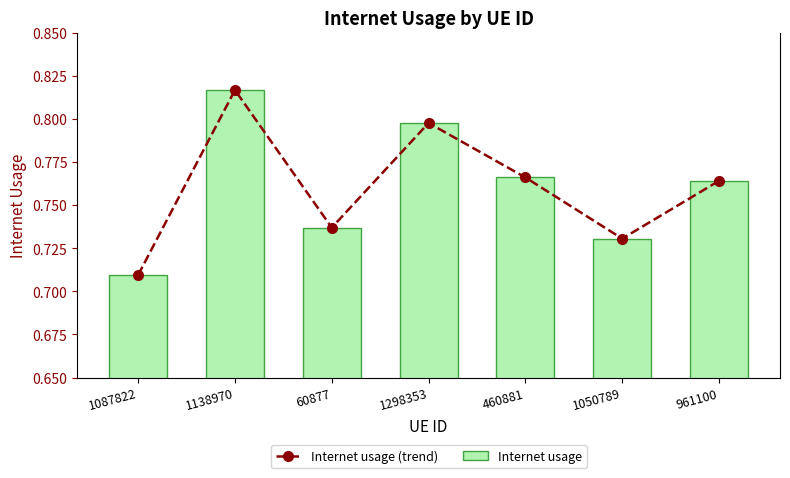

Reading left to right, what are all the values shown in this chart?

Internet usage (trend): 1087822=0.7	1138970=0.8	60877=0.7	1298353=0.8	460881=0.8	1050789=0.7	961100=0.8
Internet usage: 1087822=0.7	1138970=0.8	60877=0.7	1298353=0.8	460881=0.8	1050789=0.7	961100=0.8